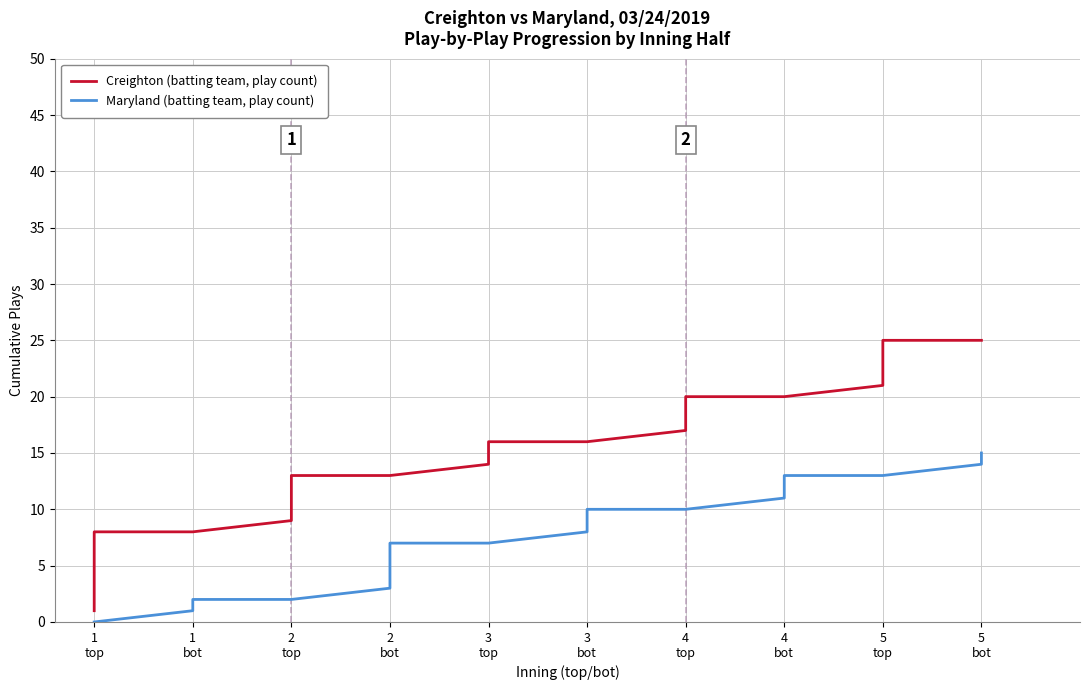

What is the average value of the Creighton (batting team, play count) series?

14